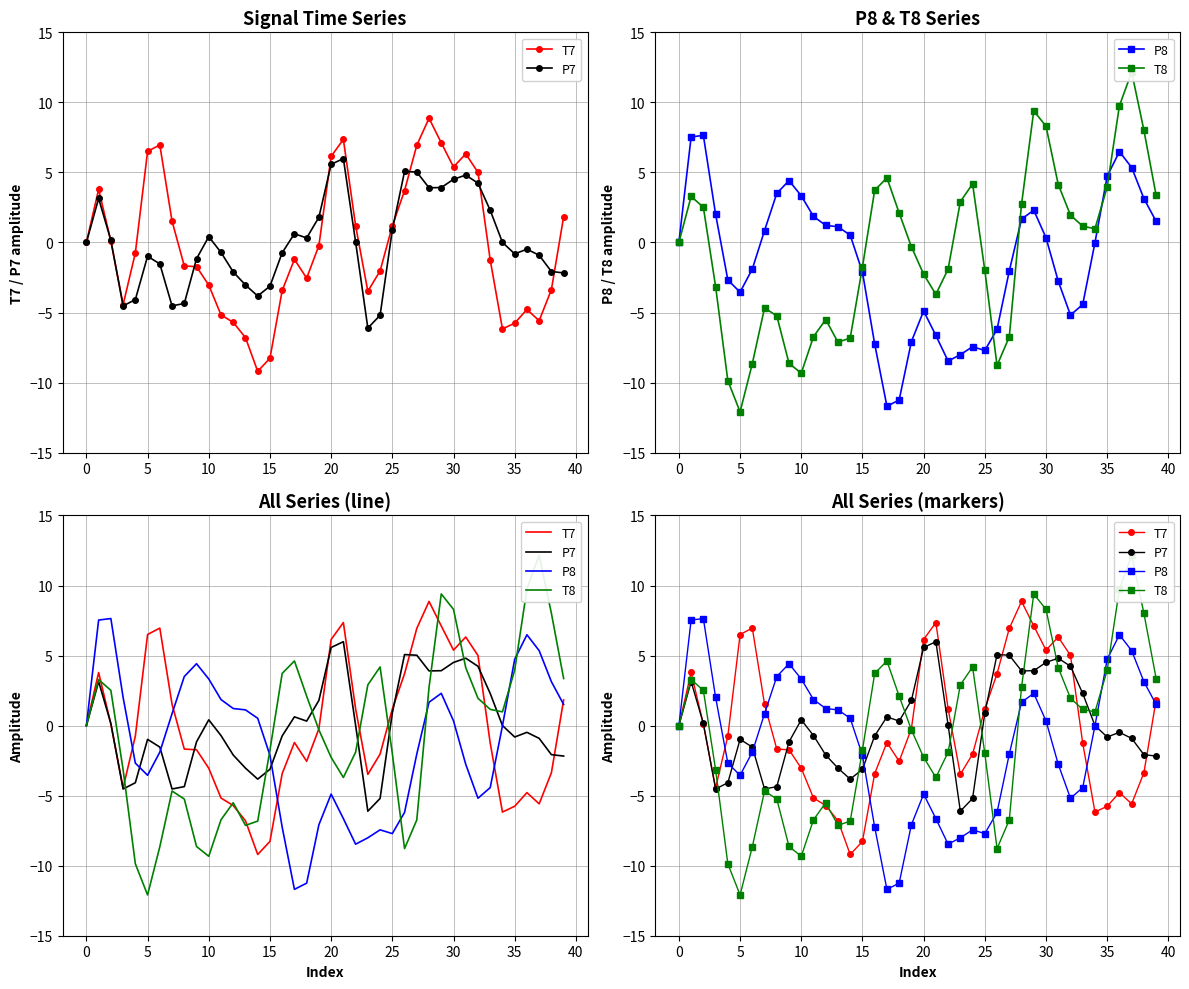

How many times do T7 and P8 cross each other?

6